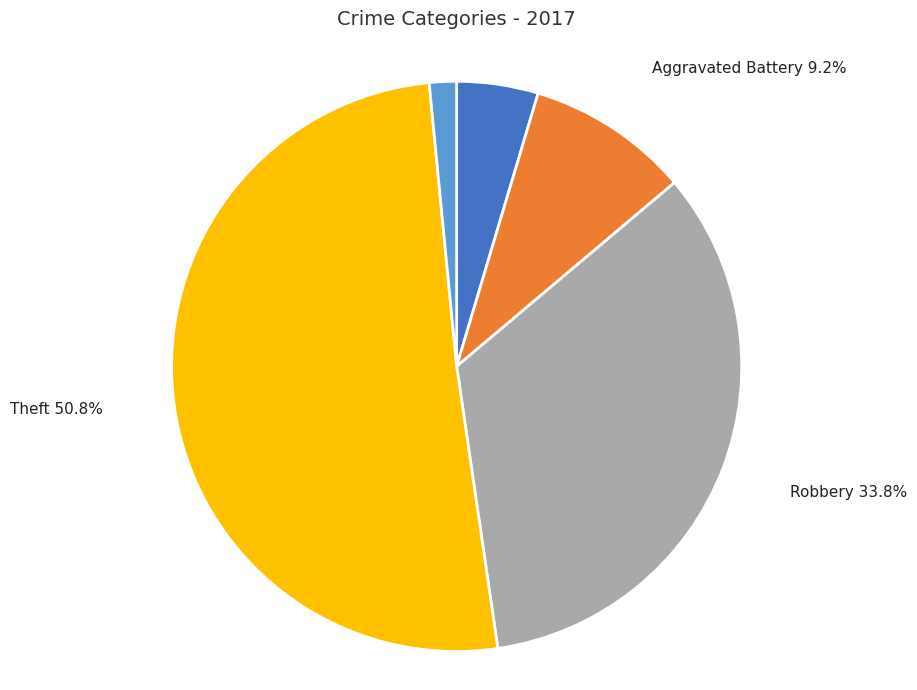

Rank the categories by value from lowest to highest.

Criminal Sexual Assault, Aggravated Assault, Aggravated Battery, Robbery, Theft